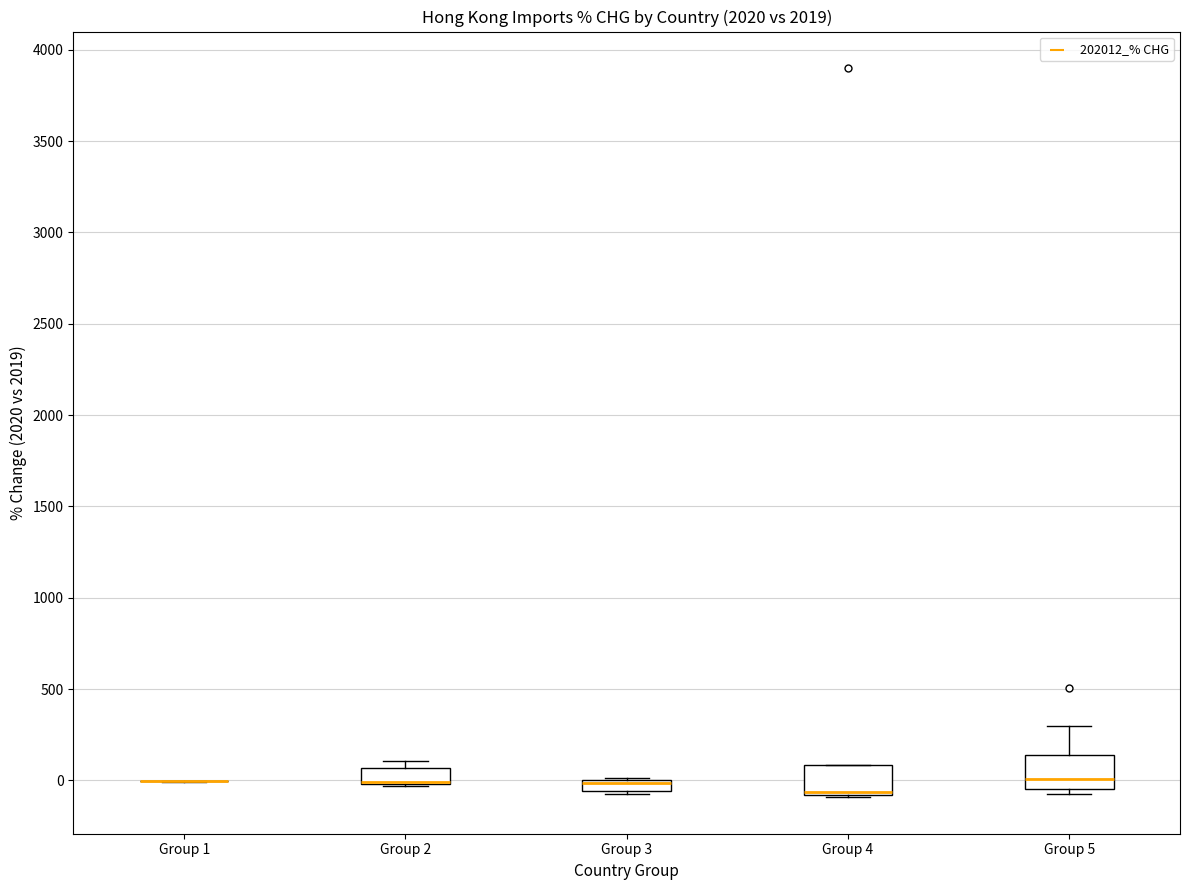

Where is the upper edge of the box for Group 4 on the y-axis? The values are not printed on the chart, so give them approximately, as read against the axis.

100